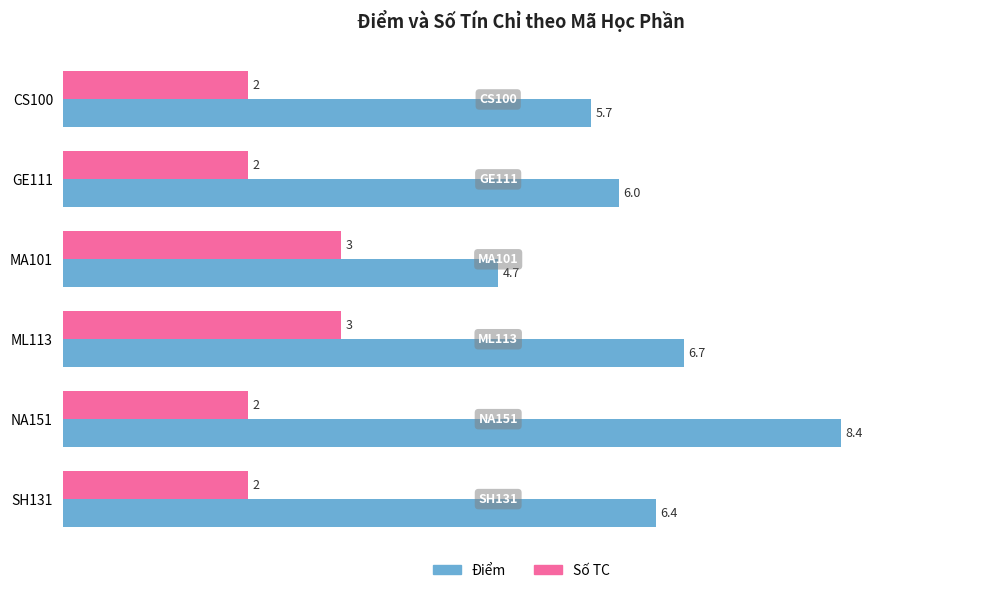

Which series changed the most between ML113 and NA151?

Điểm